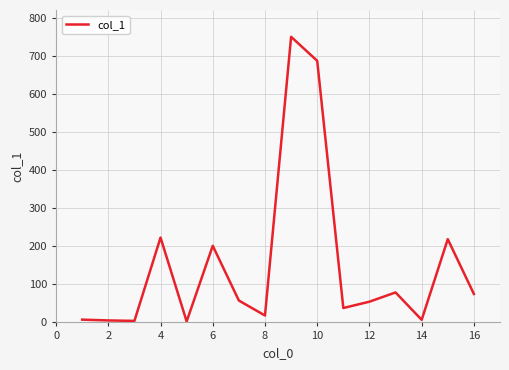

What is the maximum value shown in the chart?

749.6